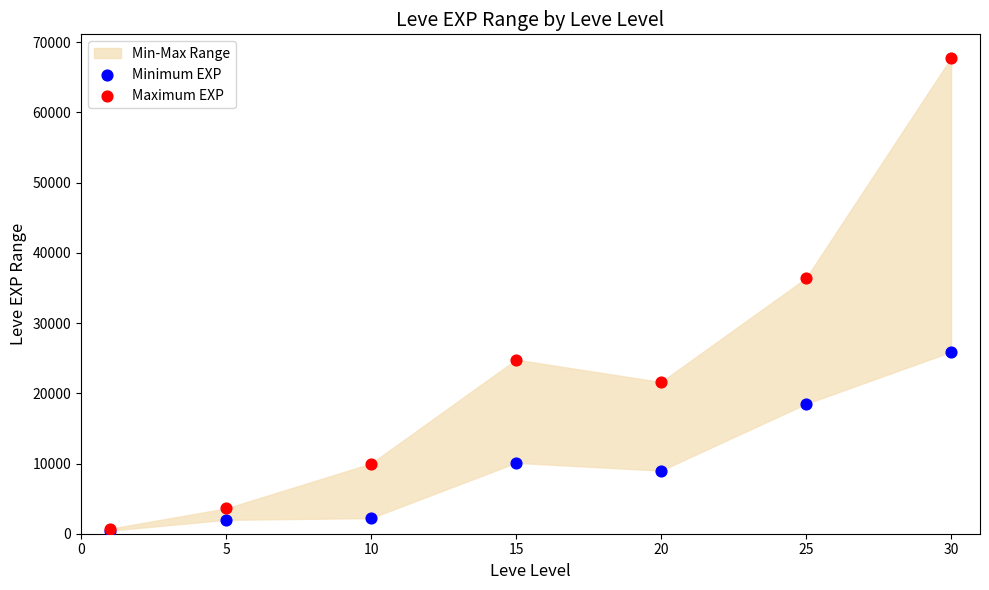

In the Maximum EXP series, what Y value is closest to 34225?

36390